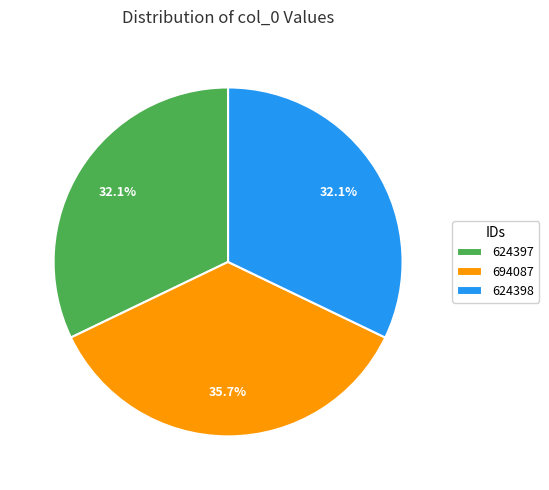

Which slice is the largest?

694087